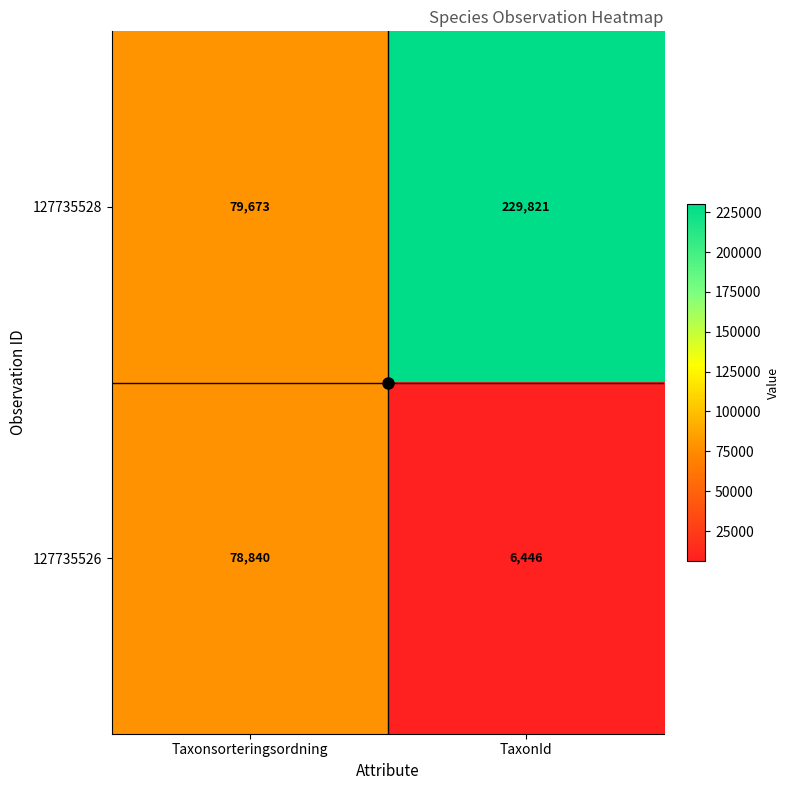

What value does the 127735528 series have at TaxonId?

229821